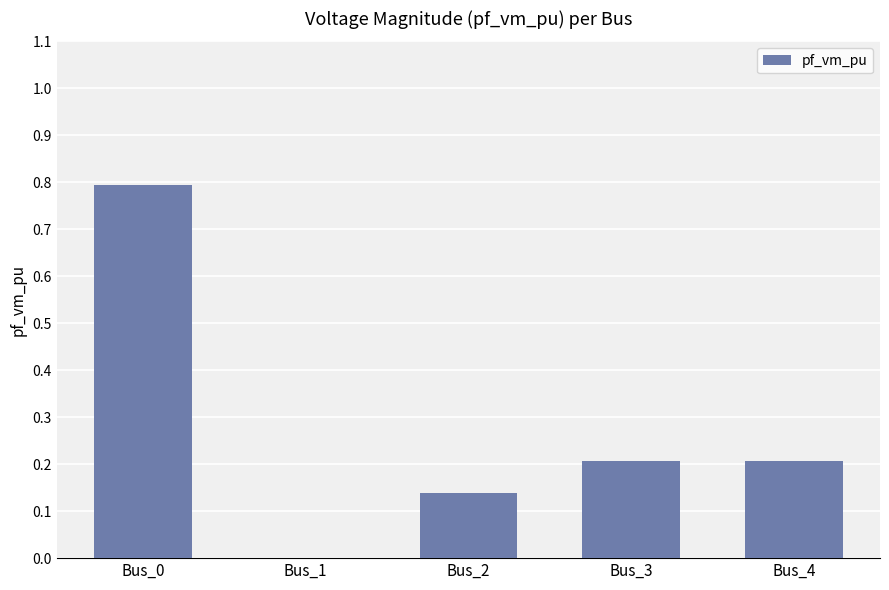

What is the maximum value shown in the chart?

0.8